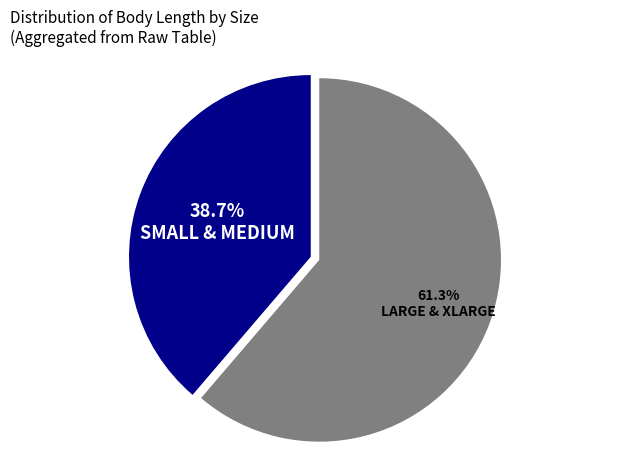

Does any single category account for the majority?

Yes